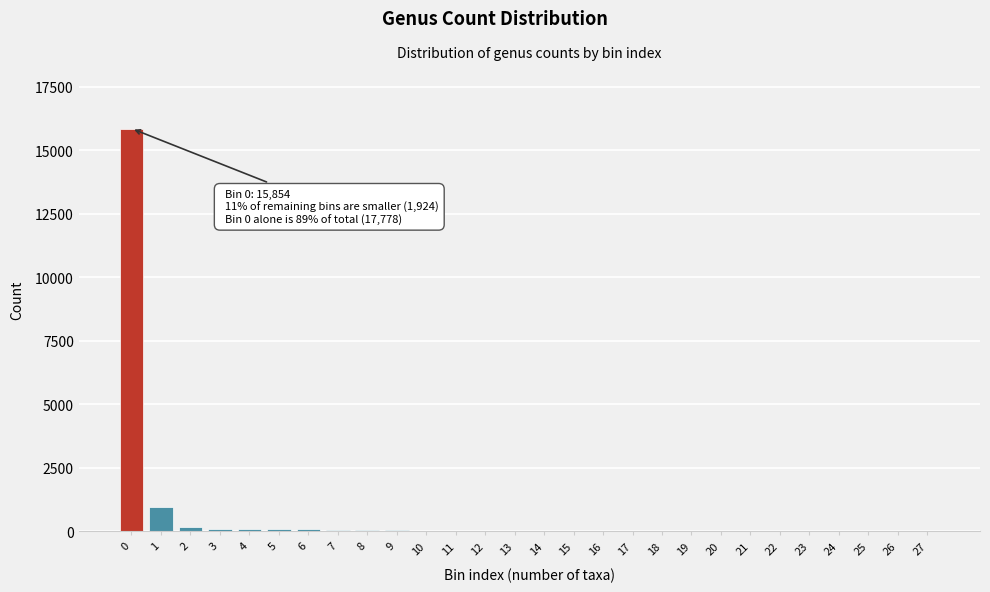

What is the maximum value shown in the chart?

15854